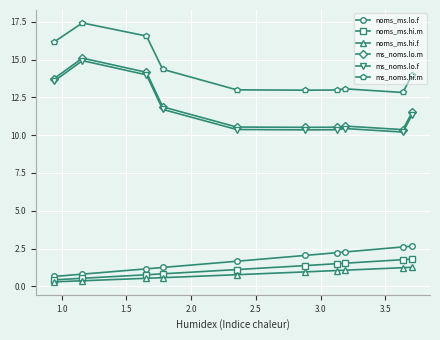

True or false: ms_noms.hi.m and noms_ms.hi.f intersect in this chart.

False